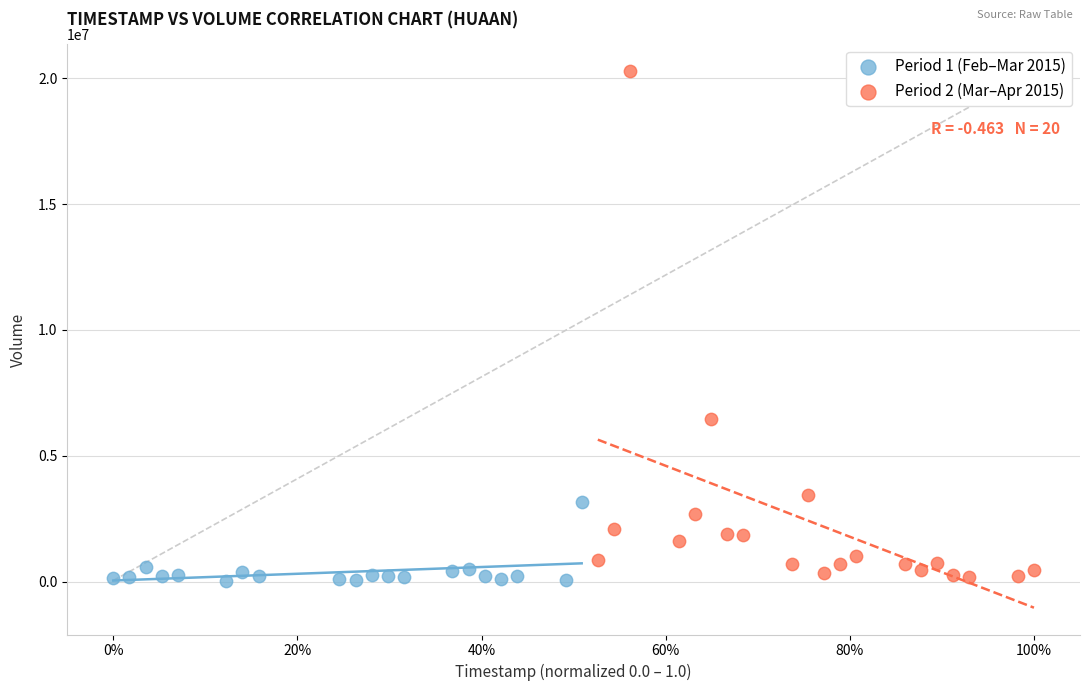

Which series has the widest spread of Y values?

Period 2 (Mar–Apr 2015)